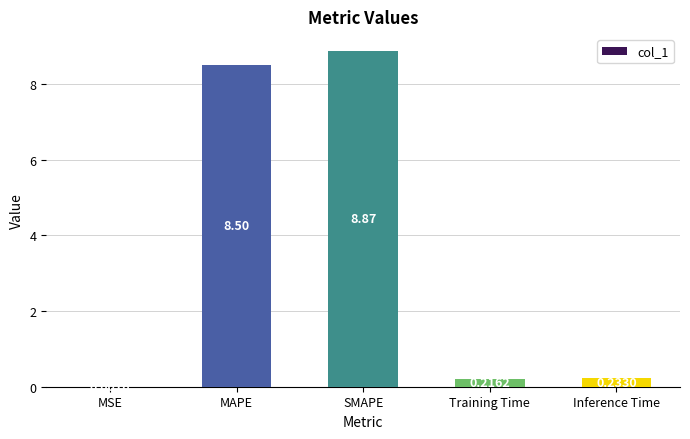

What is the sum of the values at MSE and SMAPE?

8.9